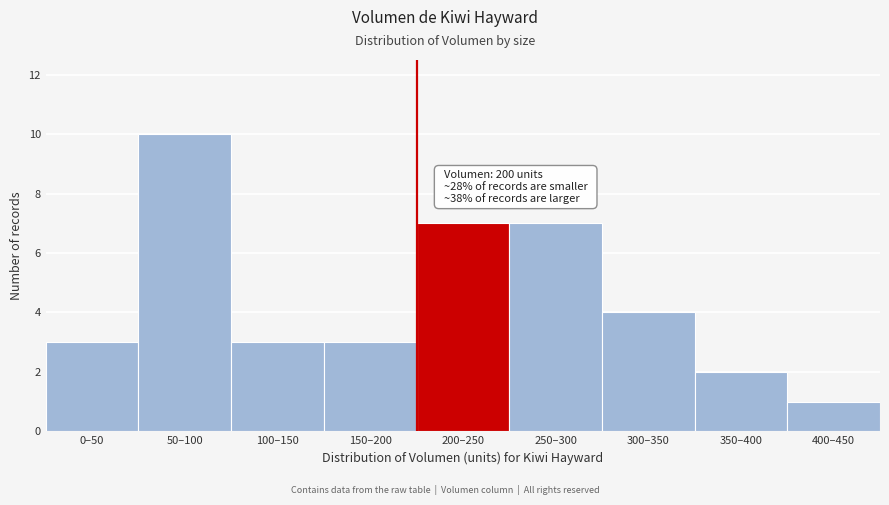

Reading left to right, transcribe all the data shown in this chart.

0–50=3	50–100=10	100–150=3	150–200=3	200–250=7	250–300=7	300–350=4	350–400=2	400–450=1